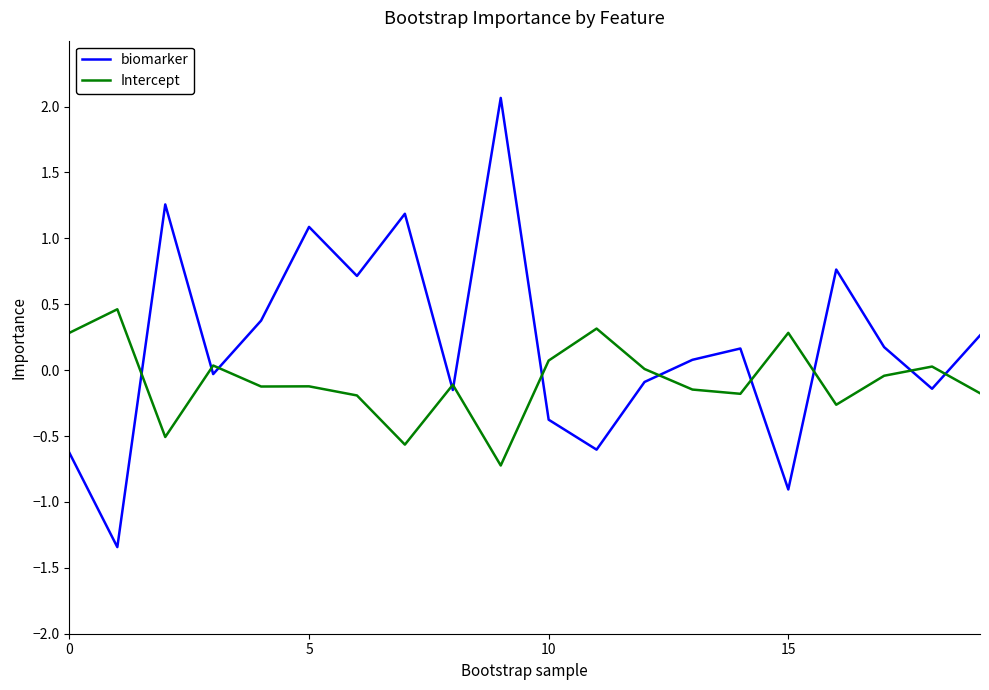

Which series has the largest total across all categories?

biomarker